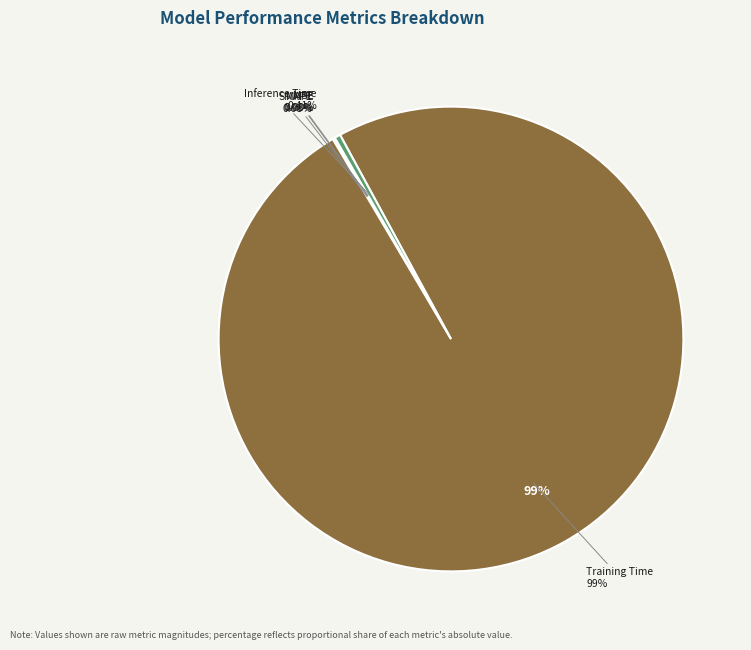

Is there any slice that represents more than half of the pie?

Yes